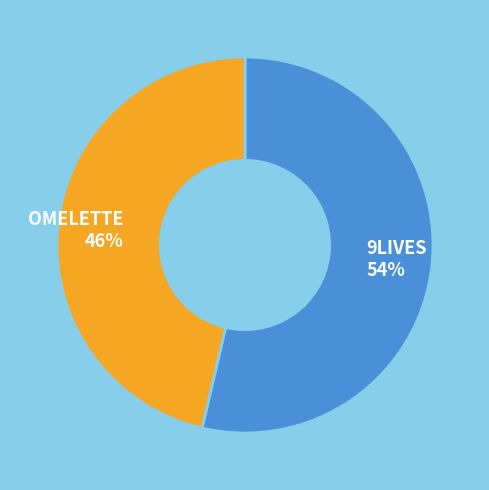

Is there any slice that represents more than half of the pie?

Yes